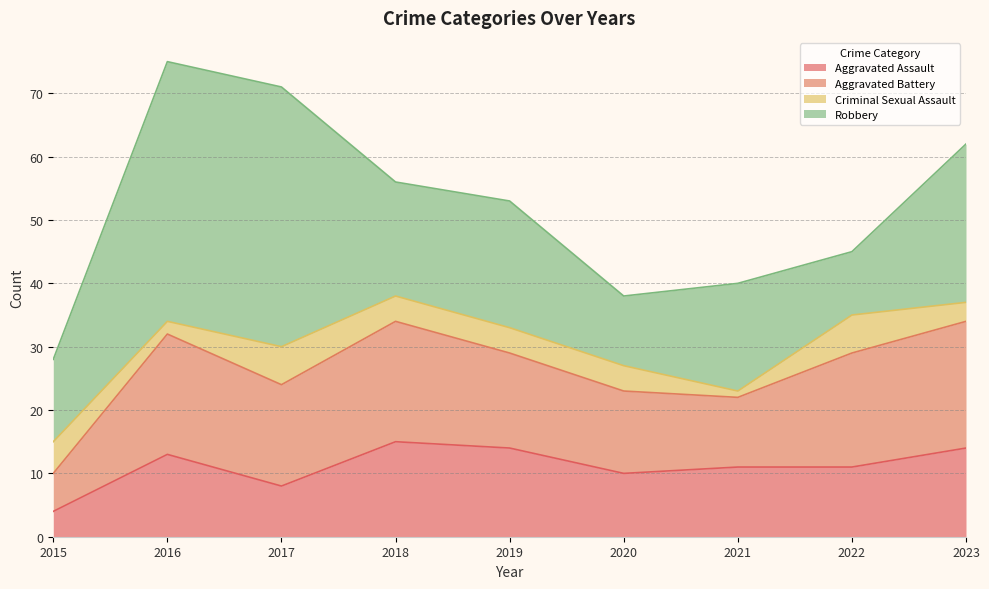

How many data points in Aggravated Assault are above 11?

4